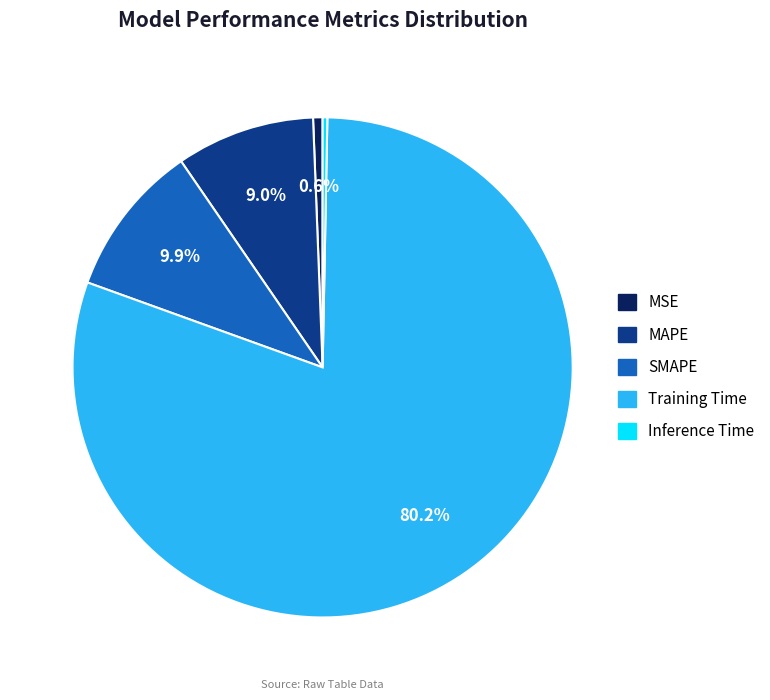

To the nearest percent, what percentage of the pie is Training Time?

80%